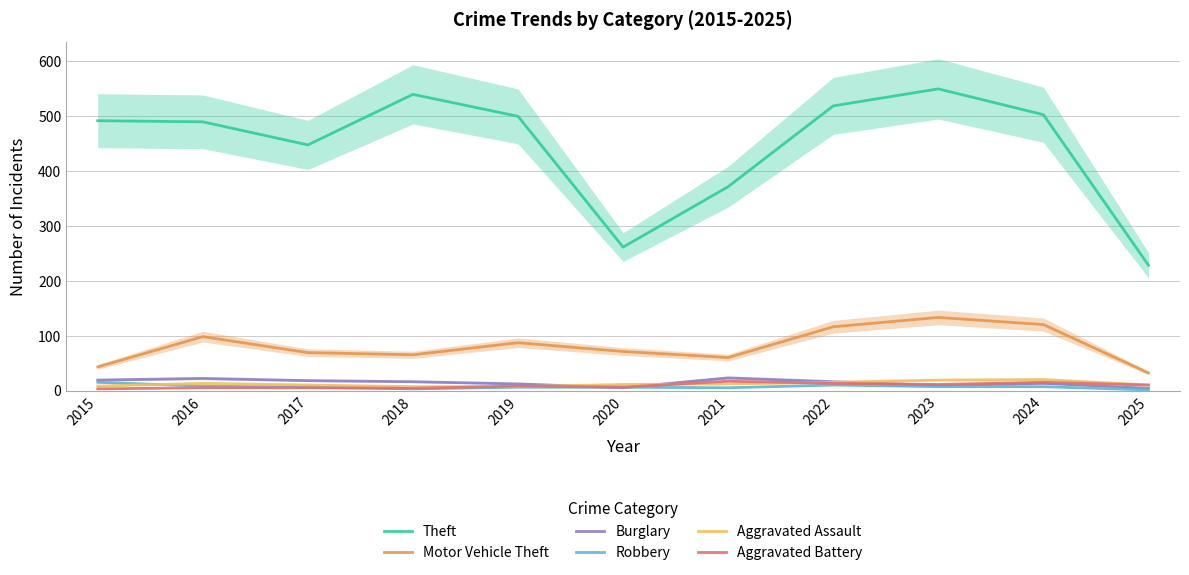

True or false: Aggravated Battery has a value of 5 at 2016.

True